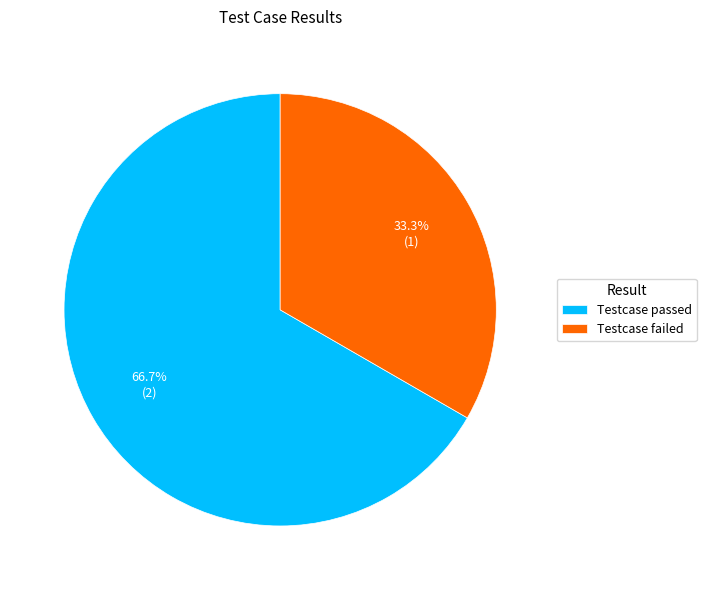

What is the ratio of the value at Testcase failed to the value at Testcase passed?

0.5